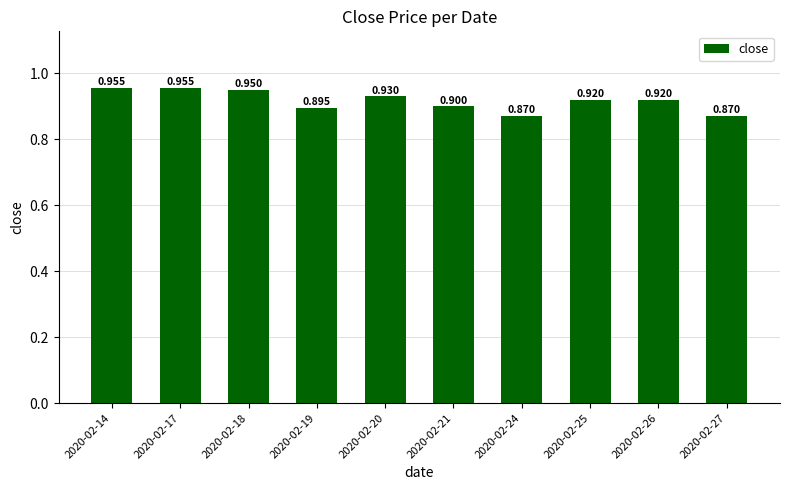

What is the sum of all values?

9.2